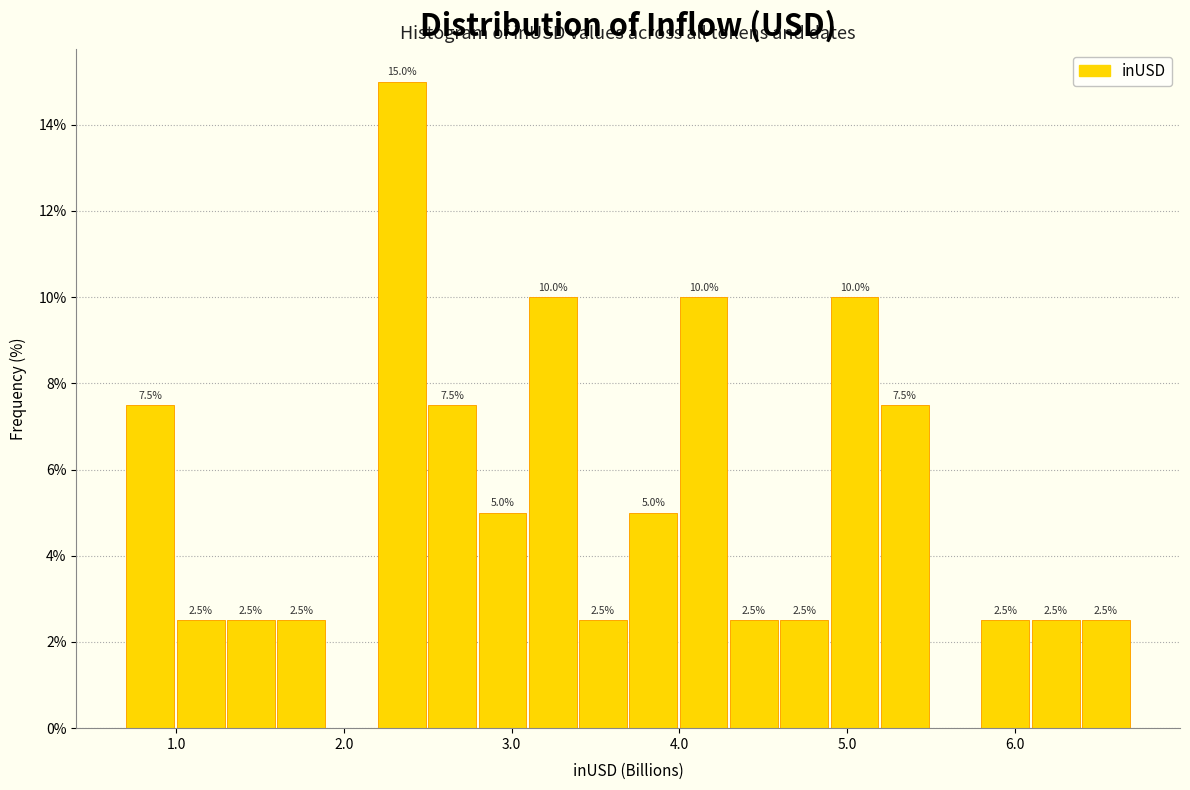

Read against the x-axis, roughly where is the centre of the tallest bar?

2.3